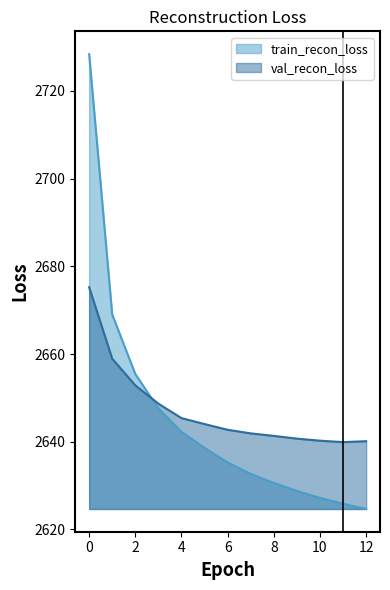

List the series in order of their peak value, lowest first.

val_recon_loss, train_recon_loss